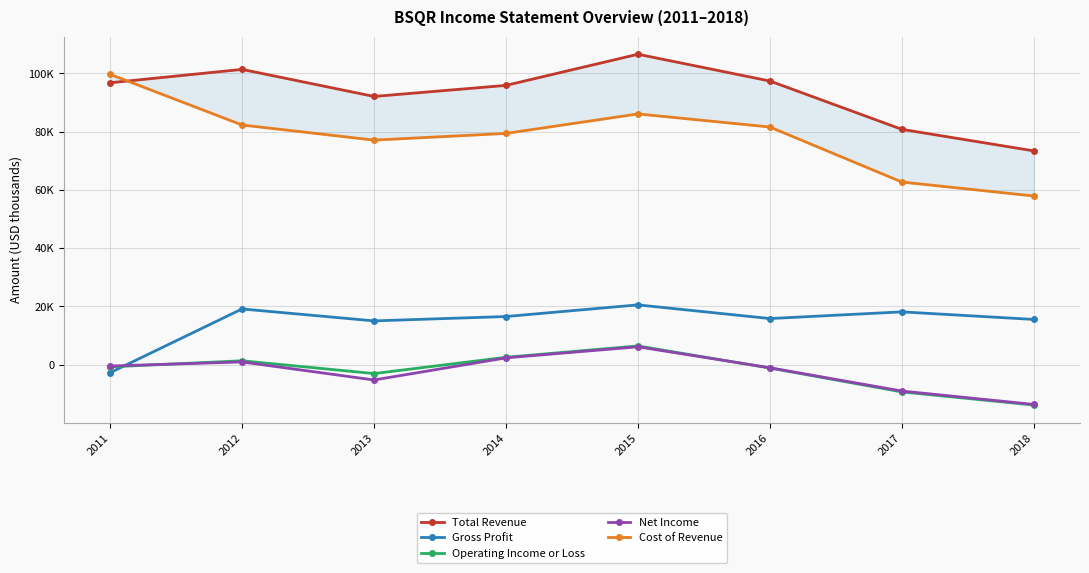

Rank the series at 2014 from highest to lowest value.

Total Revenue, Cost of Revenue, Gross Profit, Operating Income or Loss, Net Income